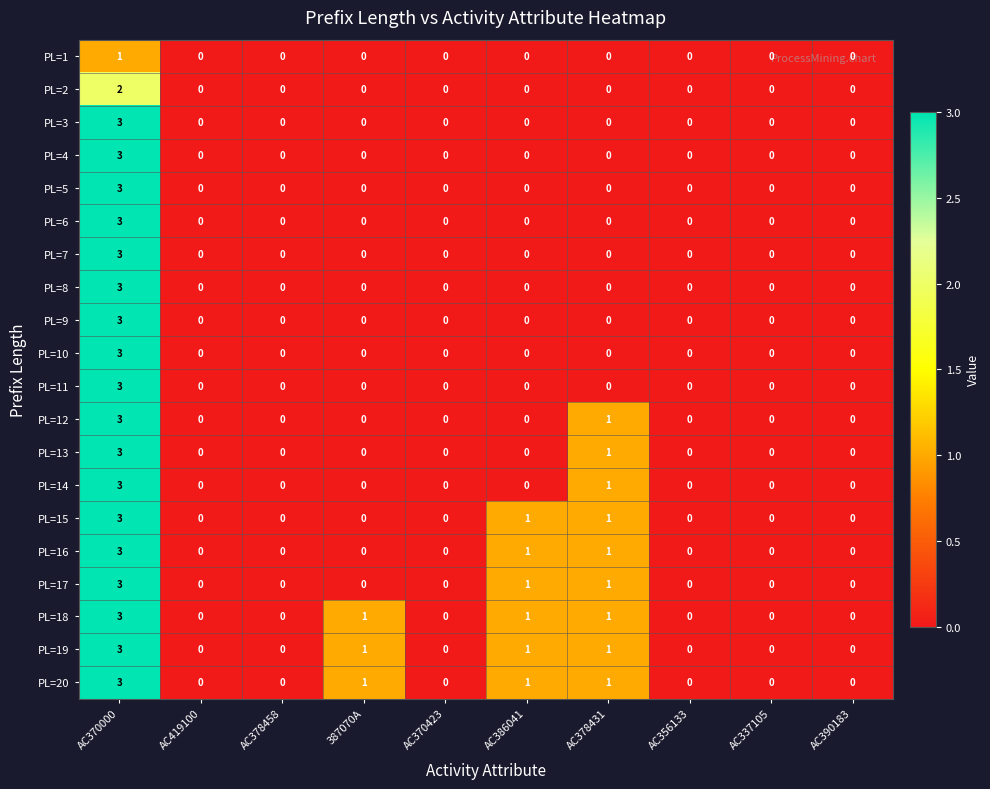

Is the value of PL=15 at AC378431 greater than the value of PL=6 at AC386041?

Yes